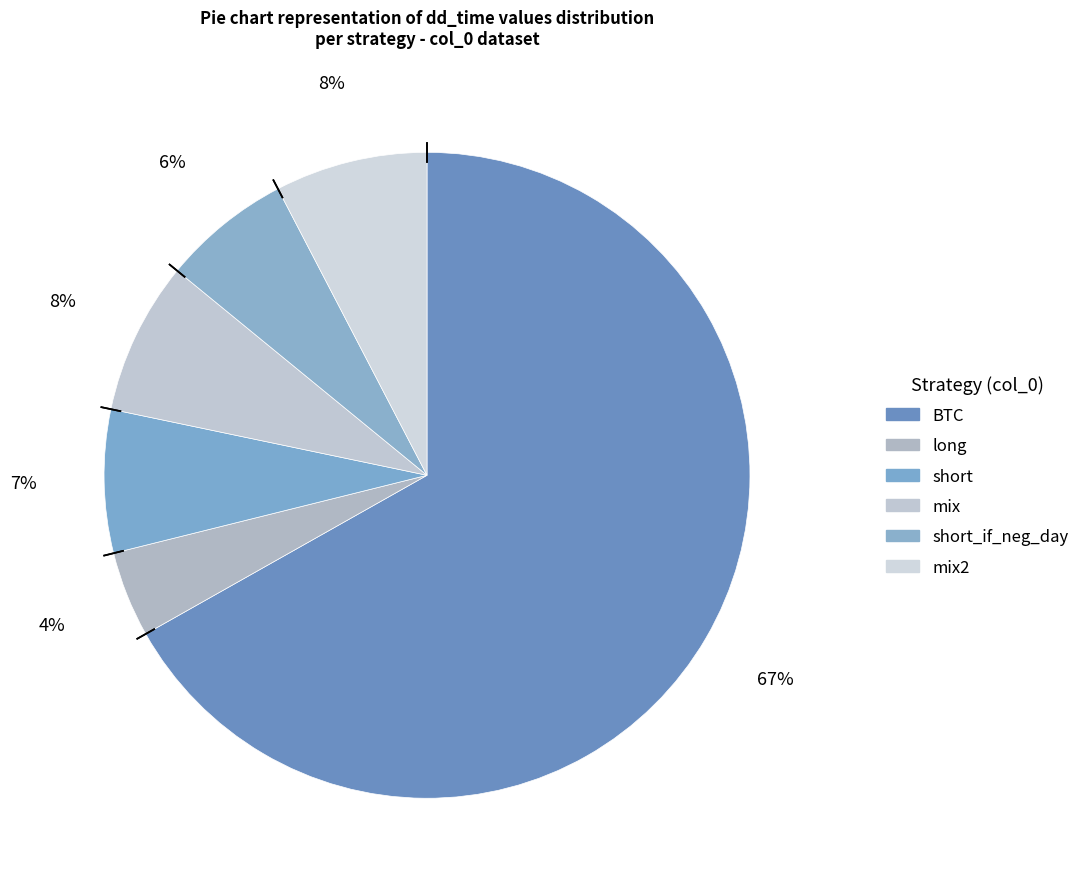

Which slice is the largest?

BTC